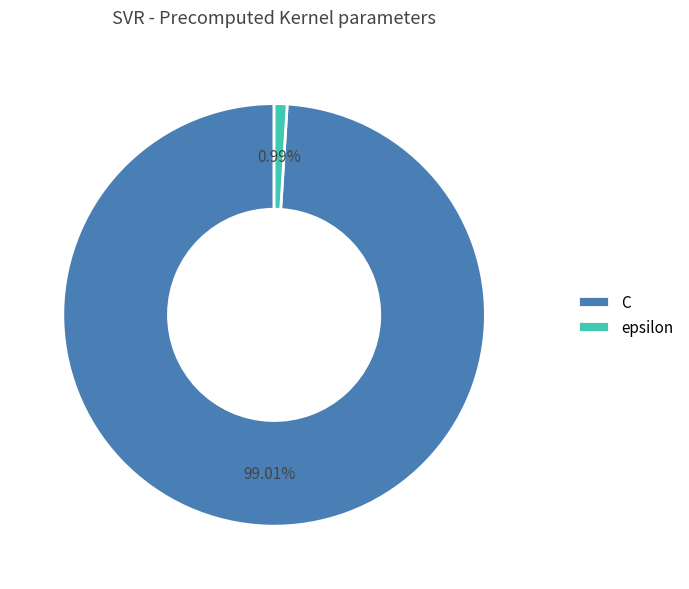

Is it true that C is 99% of the pie?

True